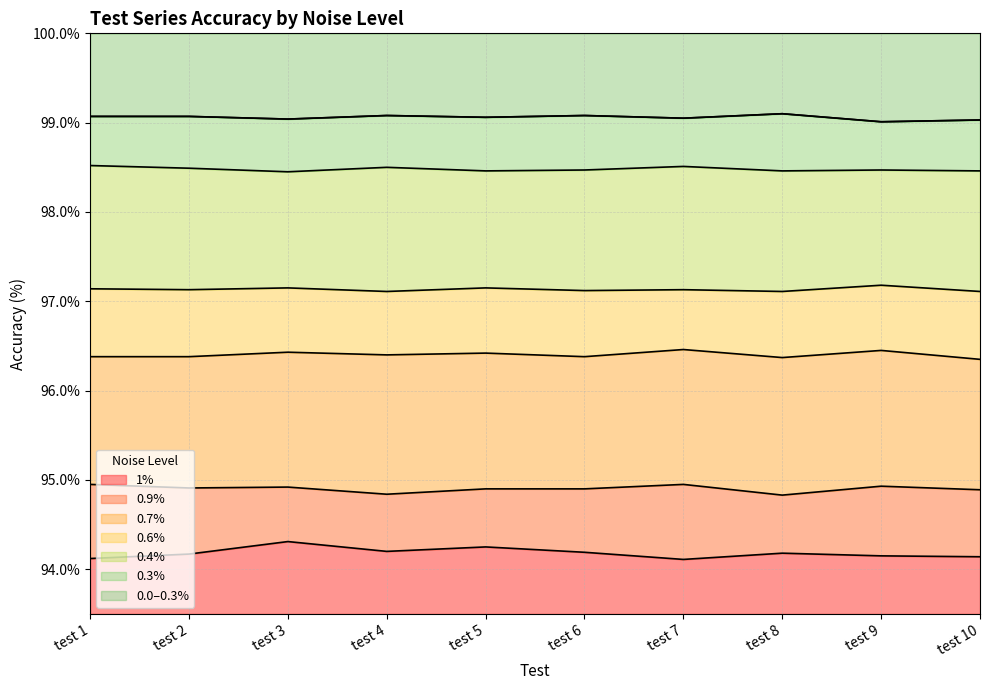

Where is the first local maximum for 0.6%?

test 3